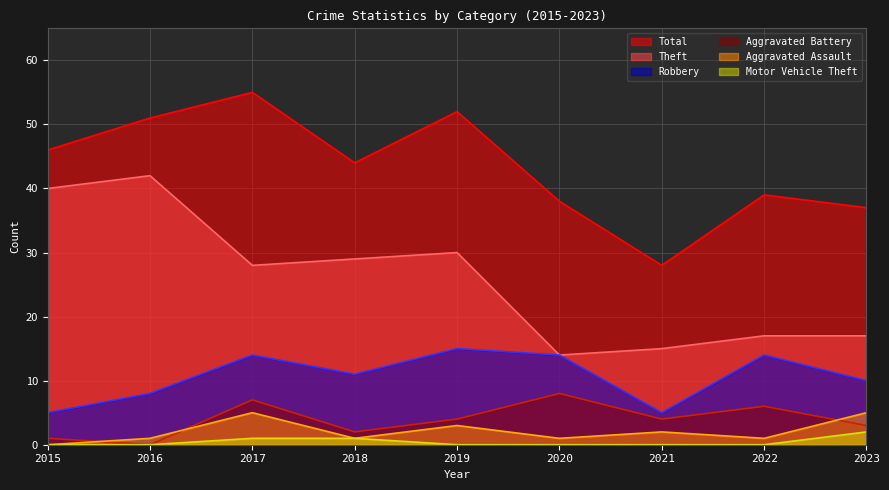

In Aggravated Battery, how many points are lower than both neighbors (excluding endpoints)?

3